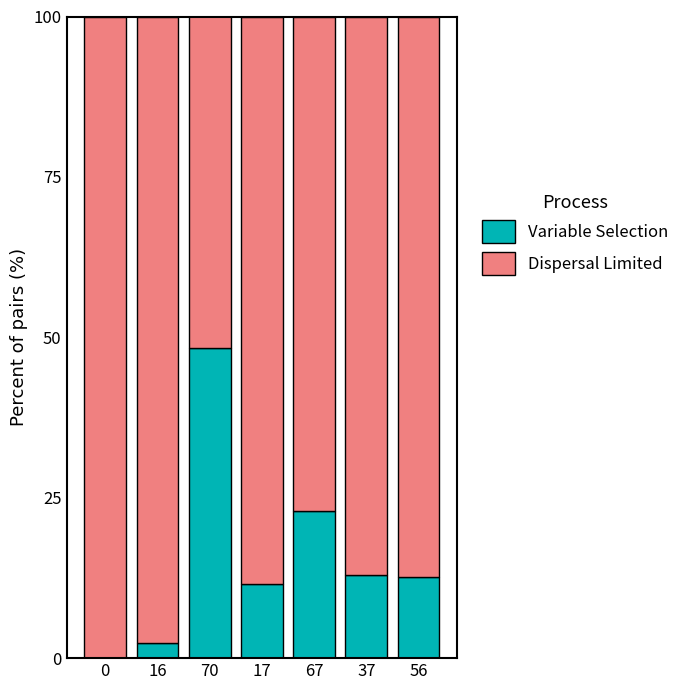

Which category has the highest value in the Variable Selection series?

70